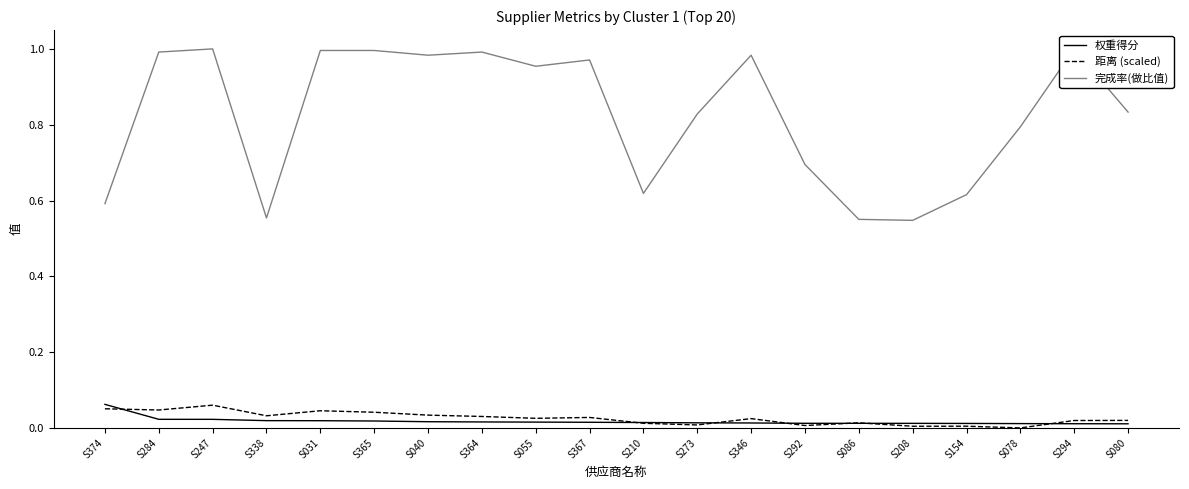

The 完成率(做比值) series shows 1.0 at S367. True or false?

True